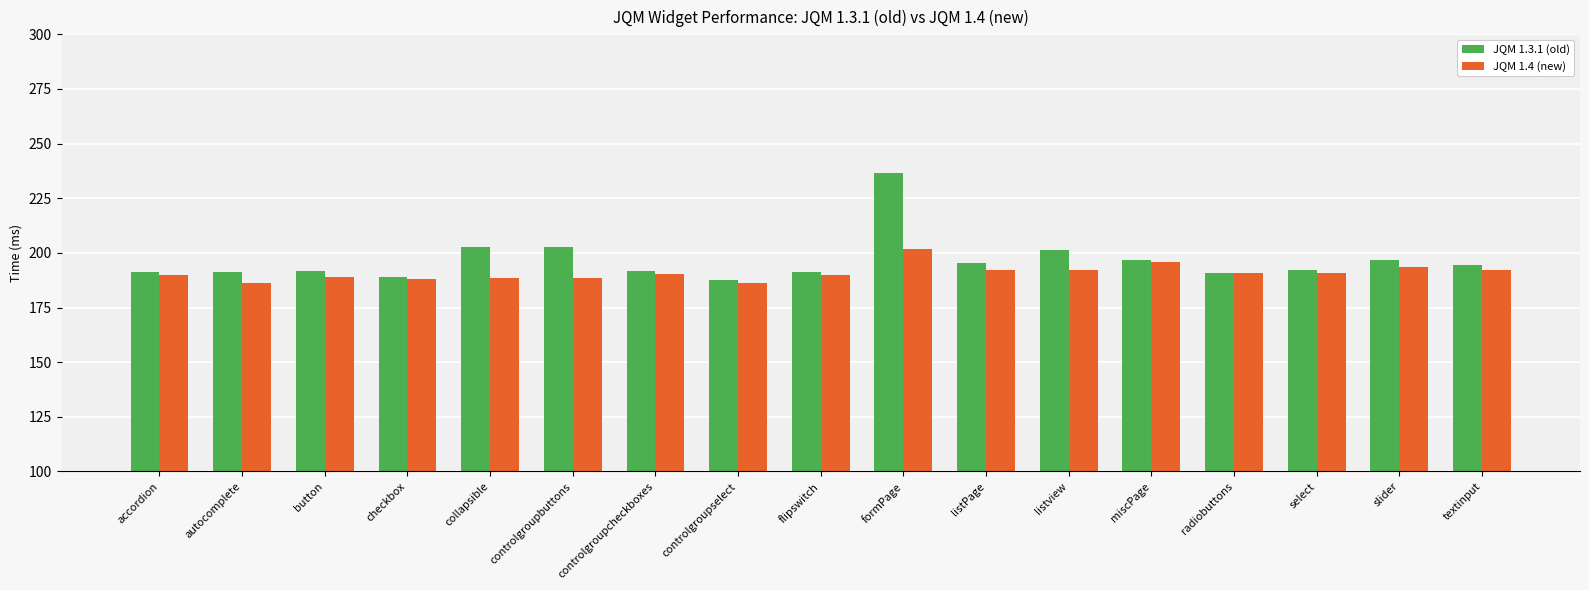

At which category is the sum across all series the highest?

formPage